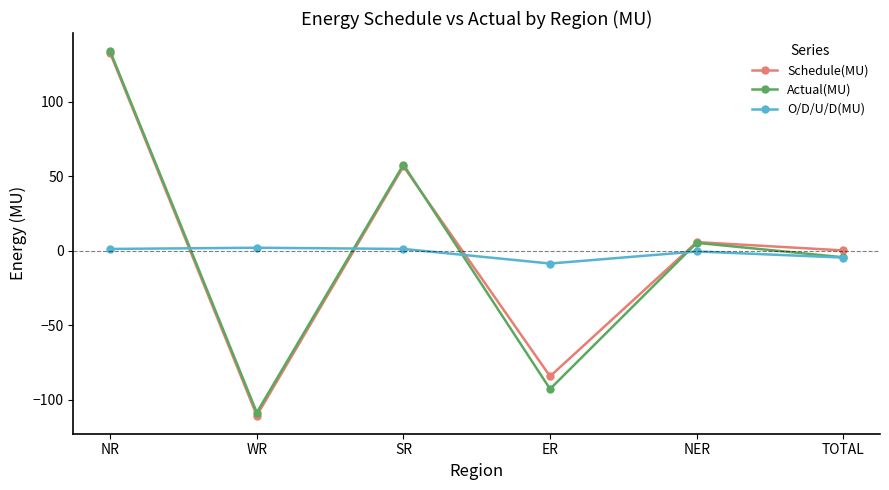

Is it true that Schedule(MU) equals -167.4 at WR?

False